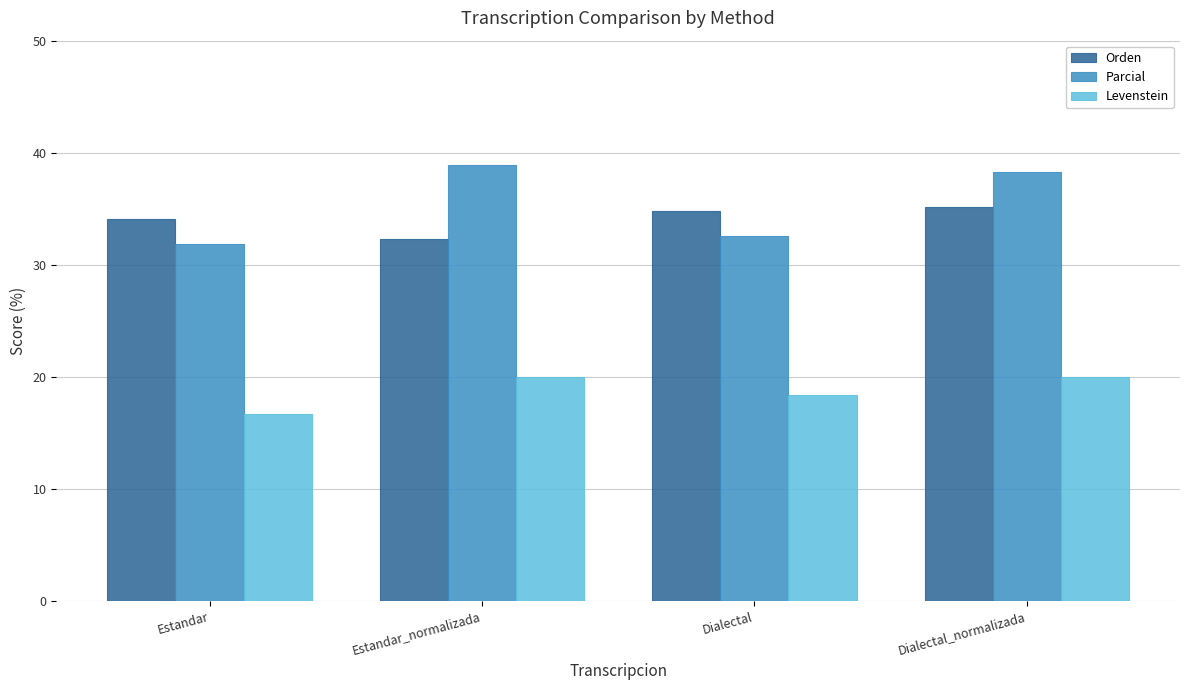

What position from the right is Estandar_normalizada?

3